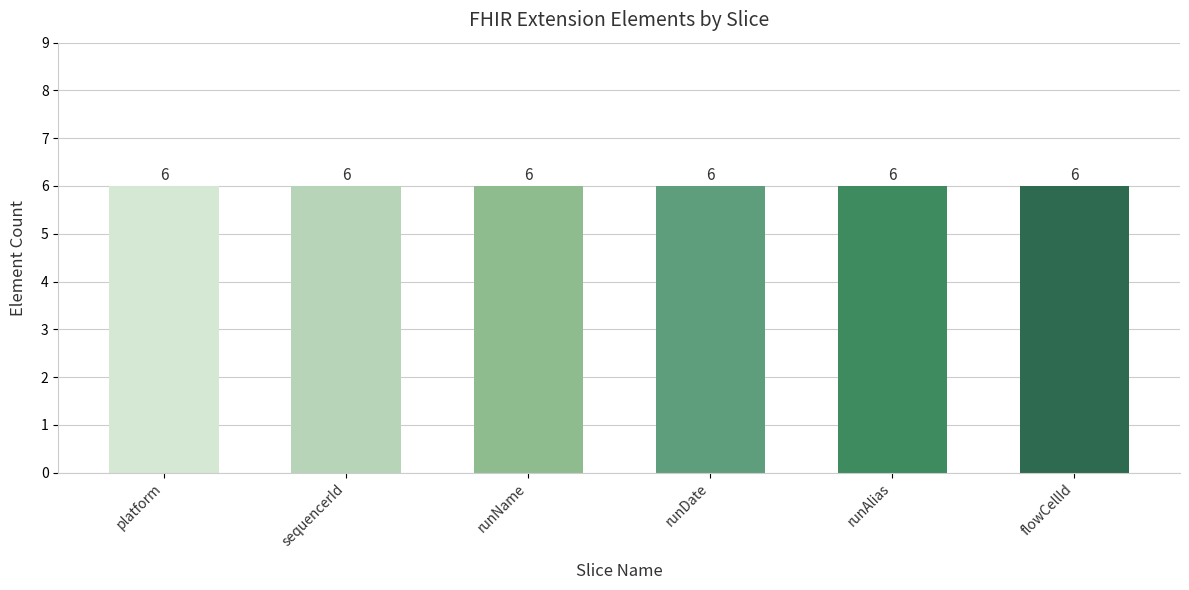

The value of Max at runDate is 1. True or false?

False